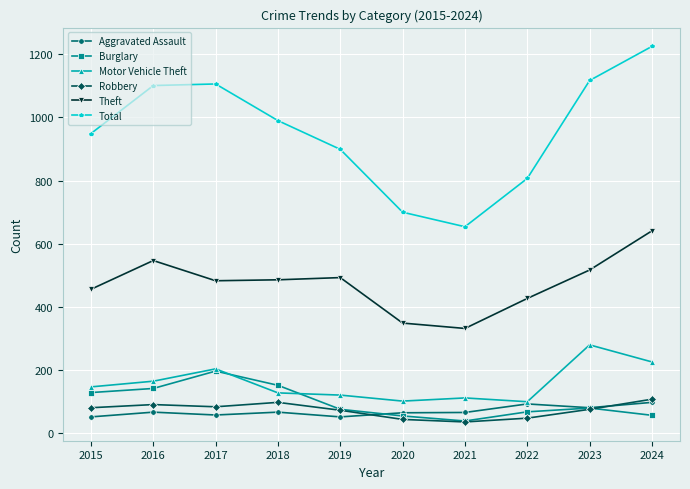

What is the difference between the maximum and minimum values in the Robbery series?

72